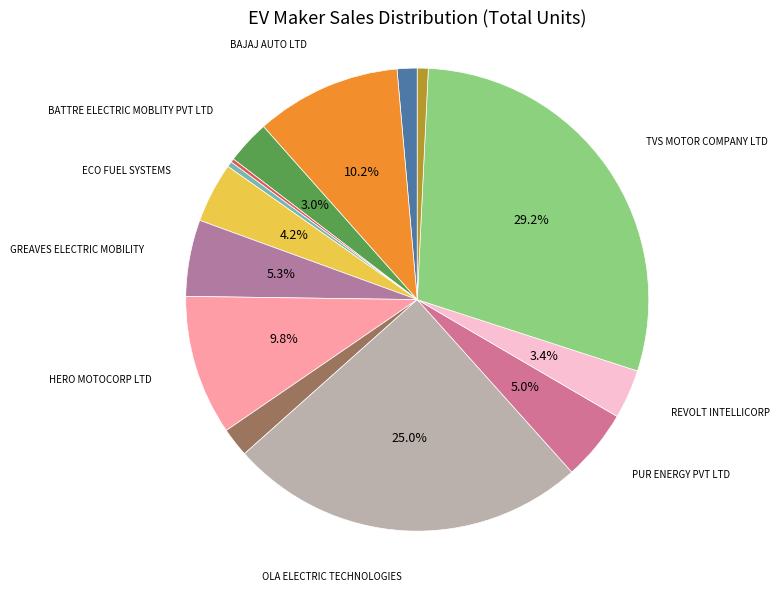

To the nearest percent, what is the average slice percentage?

7%